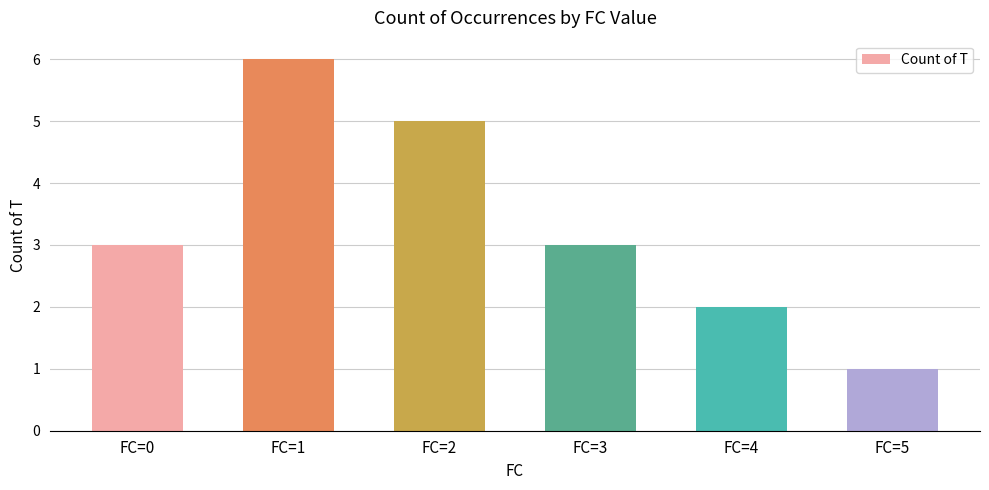

What is the value of the 6th bar from the left?

1